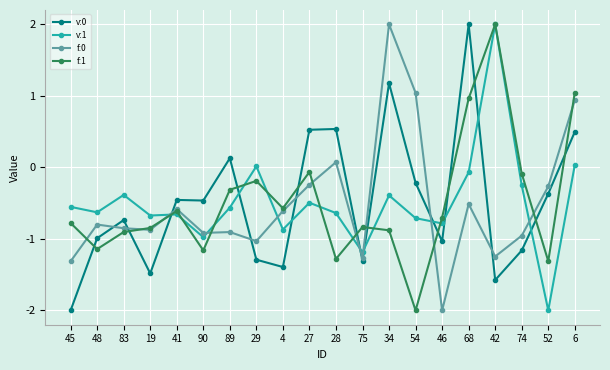

How many data points in v:0 are less than 0?

14